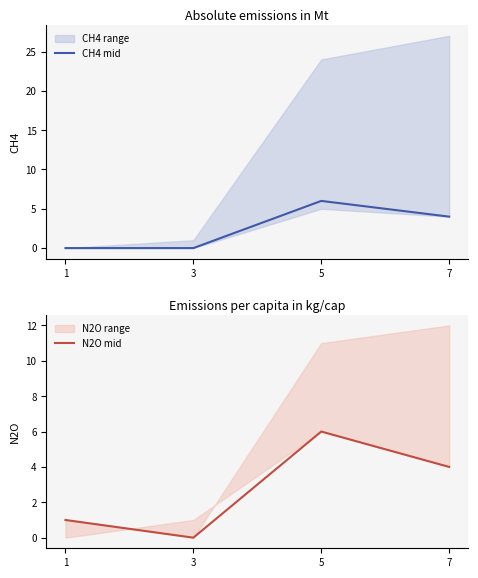

What is the difference between the second highest and second lowest values in the N2O mid series?

3